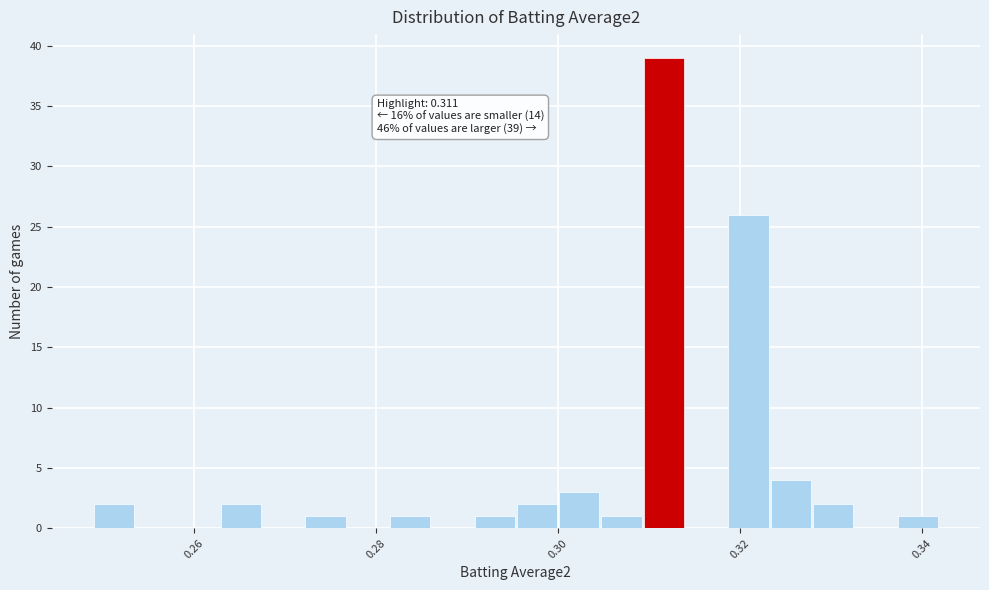

Around what value on the x-axis is the tallest bar? Give the approximate position of its centre, as read against the axis.

0.312